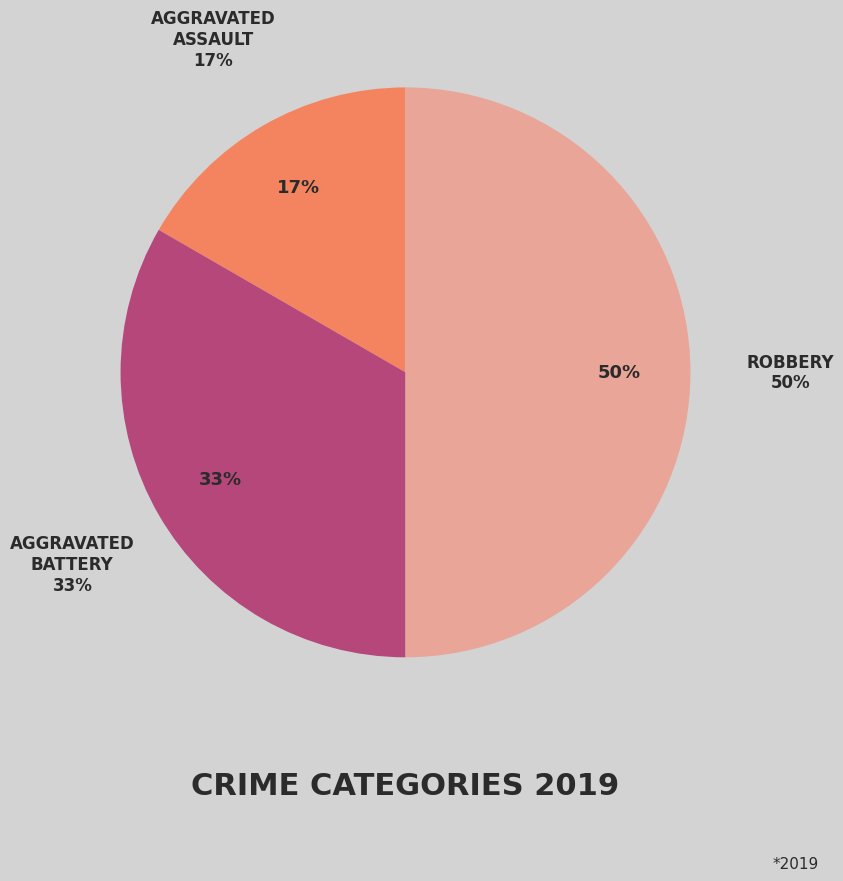

To the nearest percent, what is the difference between the largest and smallest slice percentages?

33%